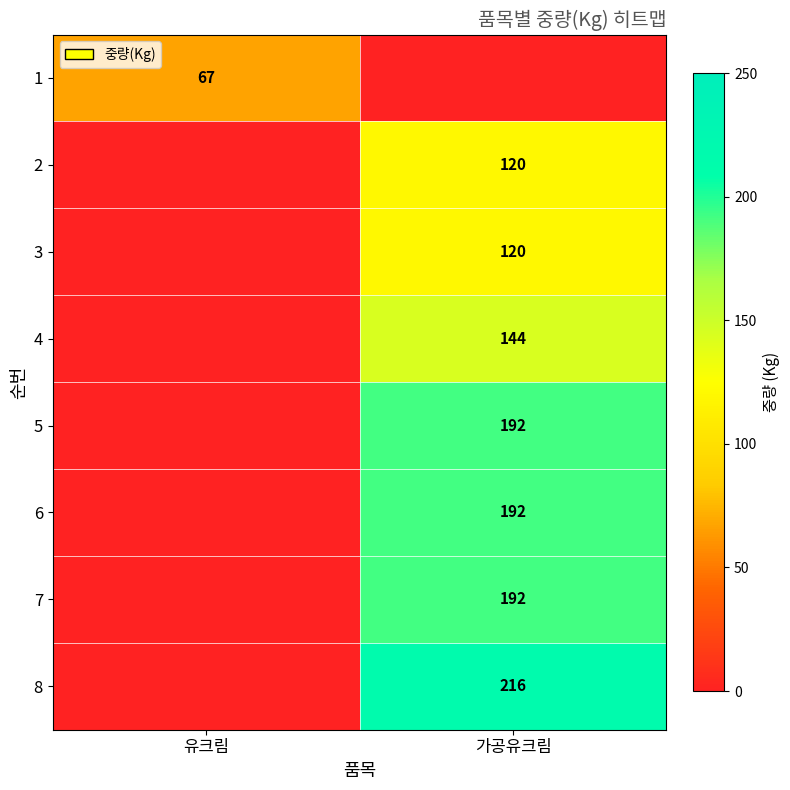

Is the value of 2 at 유크림 greater than the value of 1 at 유크림?

No